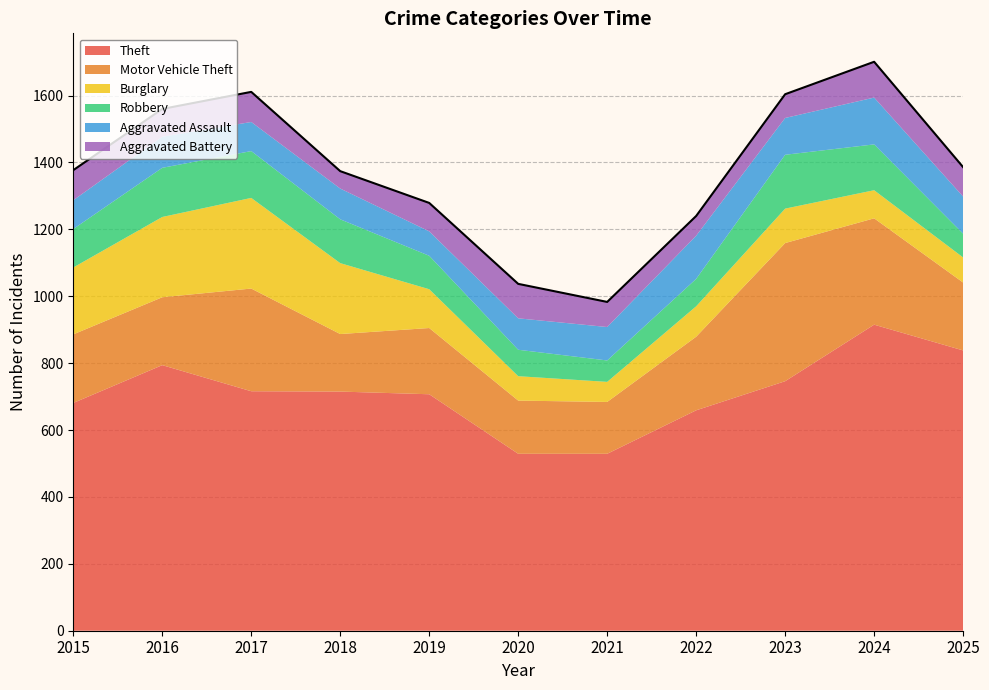

Between which two adjacent categories do Robbery and Burglary first intersect?

2019 and 2020